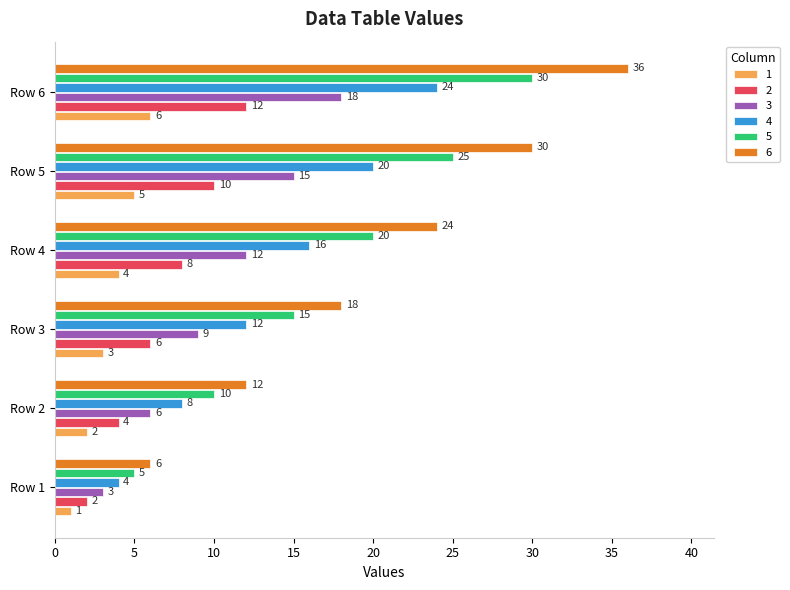

What is the difference between the highest and lowest values at Row 4?

20